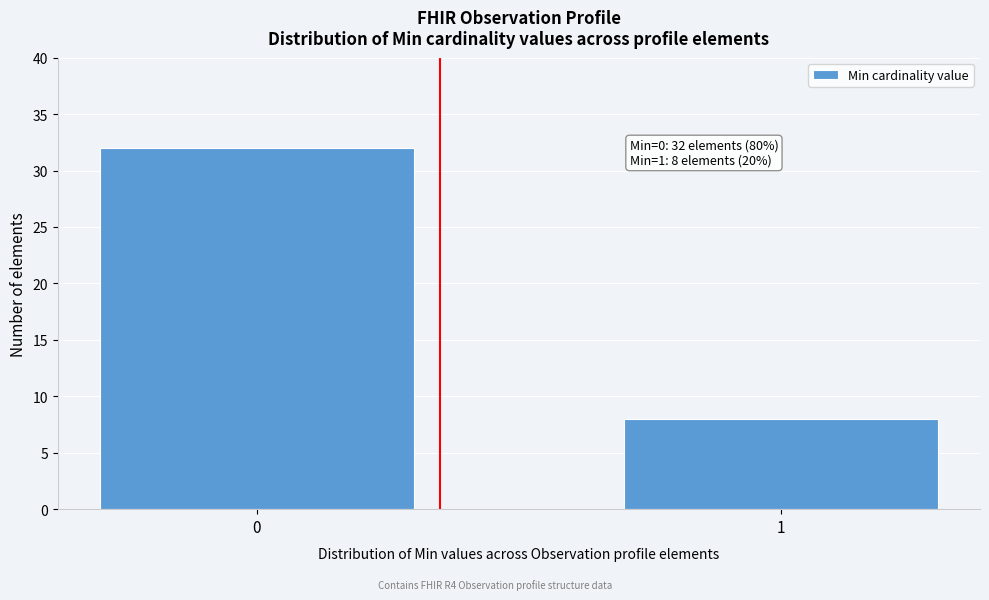

Reading left to right, extract all data points from this chart.

0=32	1=8